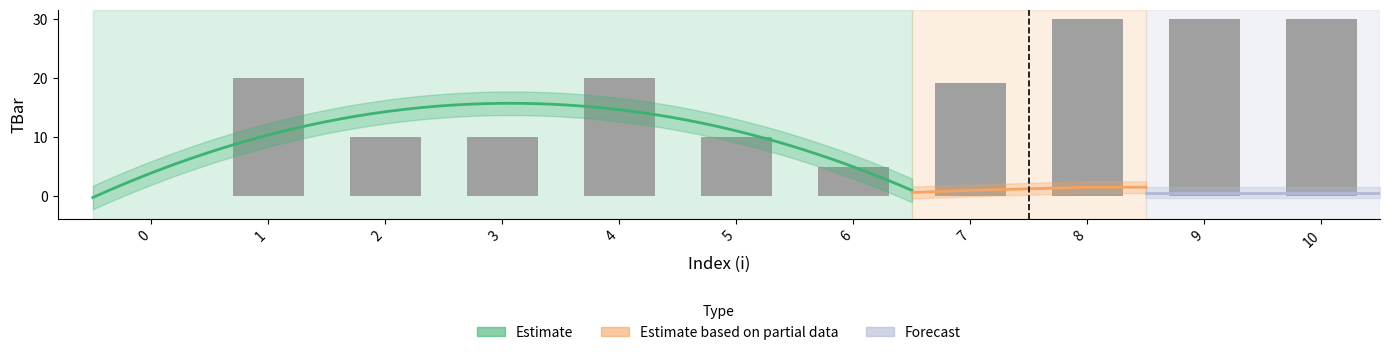

Count the values in the range 10 to 30.

9